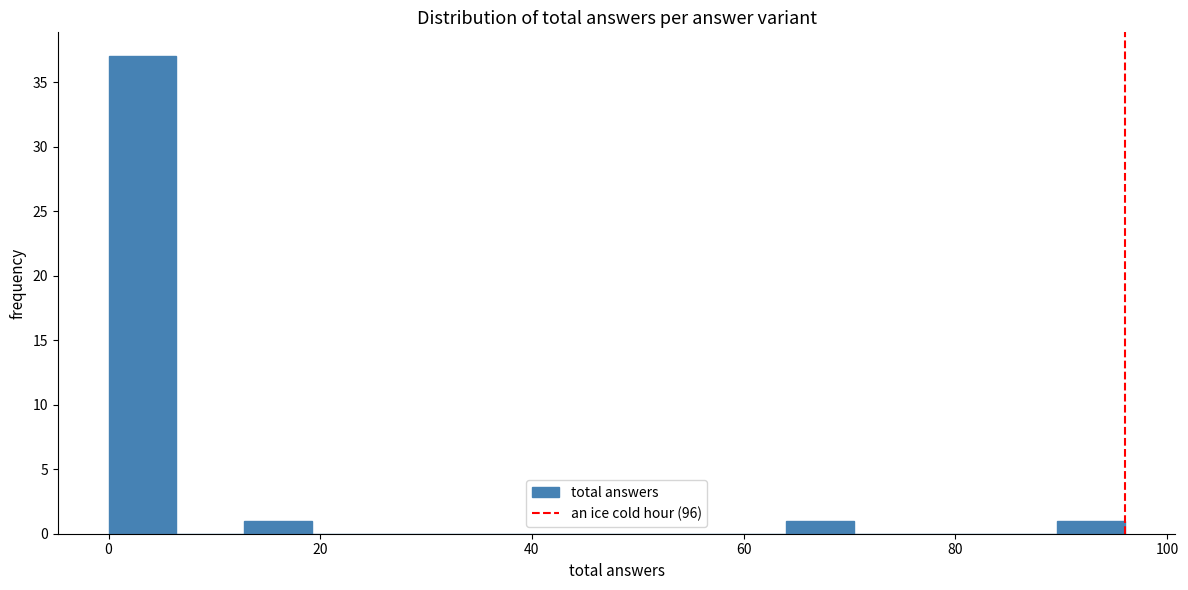

Around what value on the x-axis is the tallest bar? Give the approximate position of its centre, as read against the axis.

4